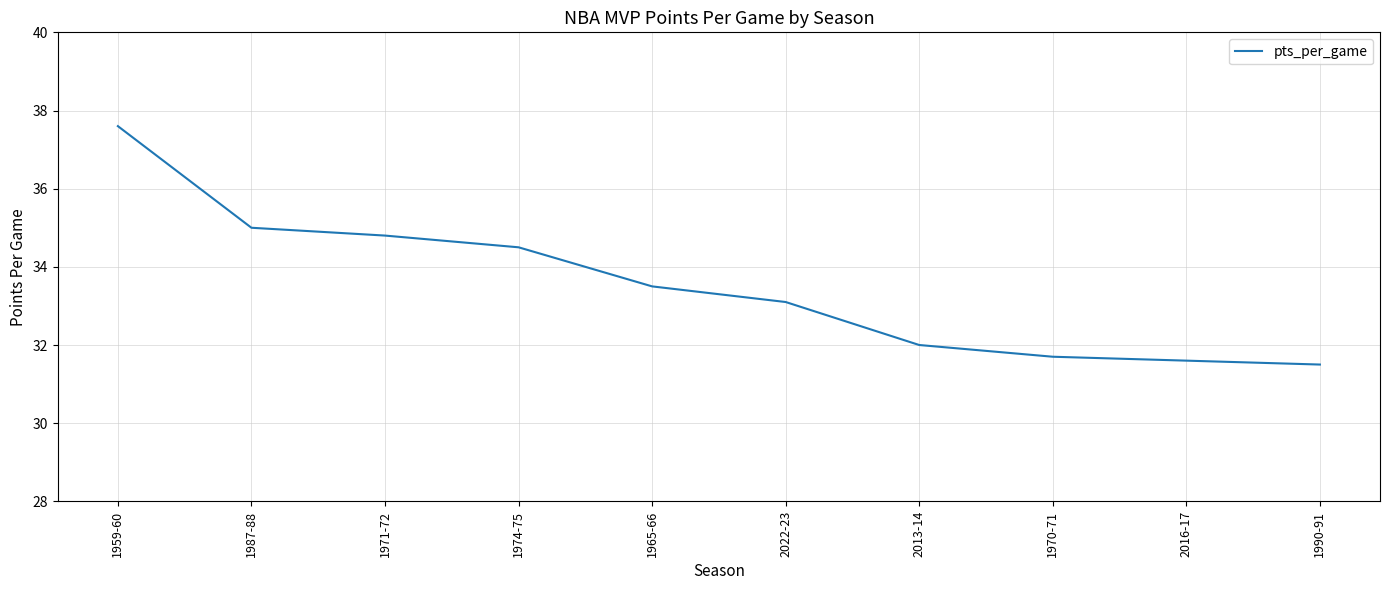

What position from the left is 1971-72?

3